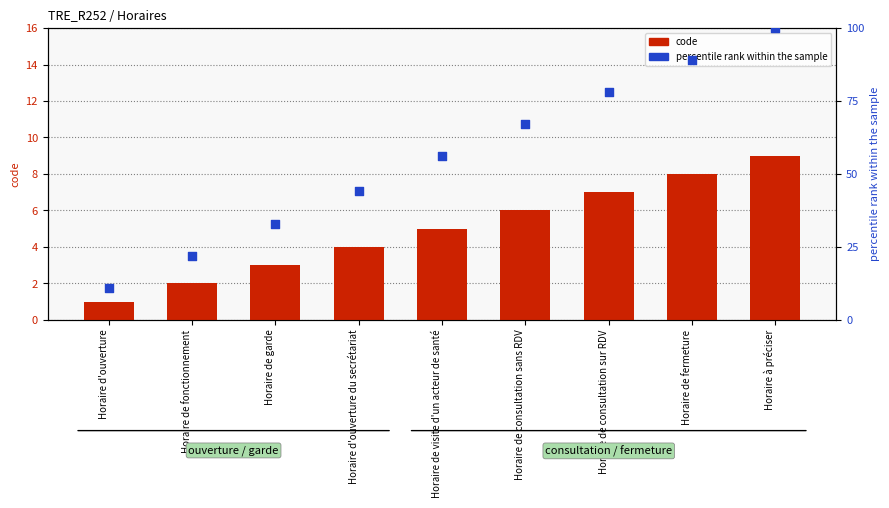

Which series has the largest total across all categories?

percentile rank within the sample